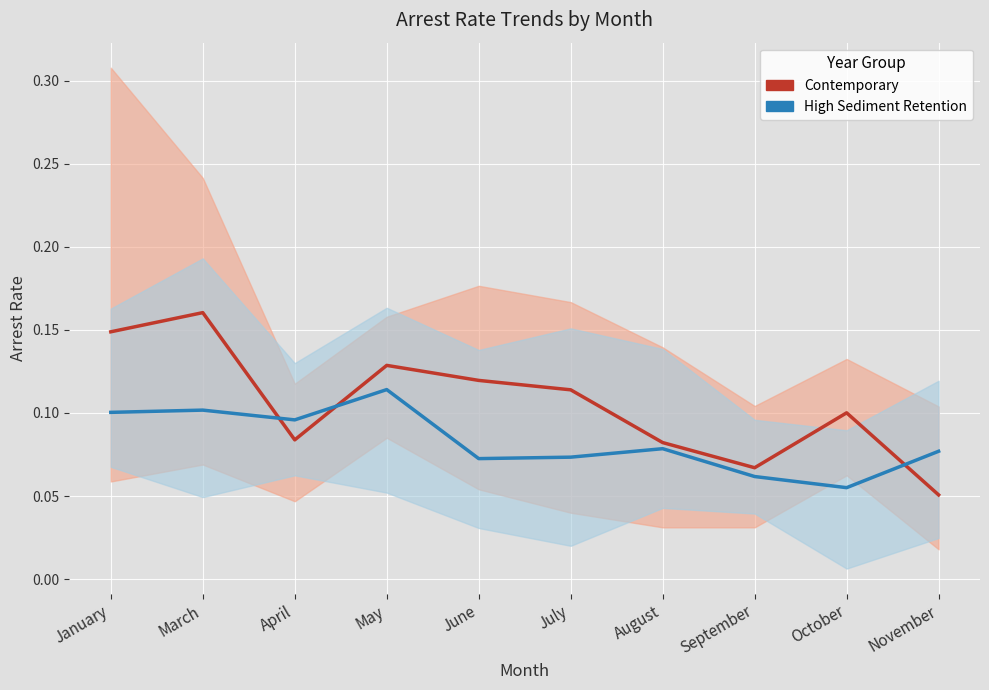

What is the label of the 1st point from the left?

January